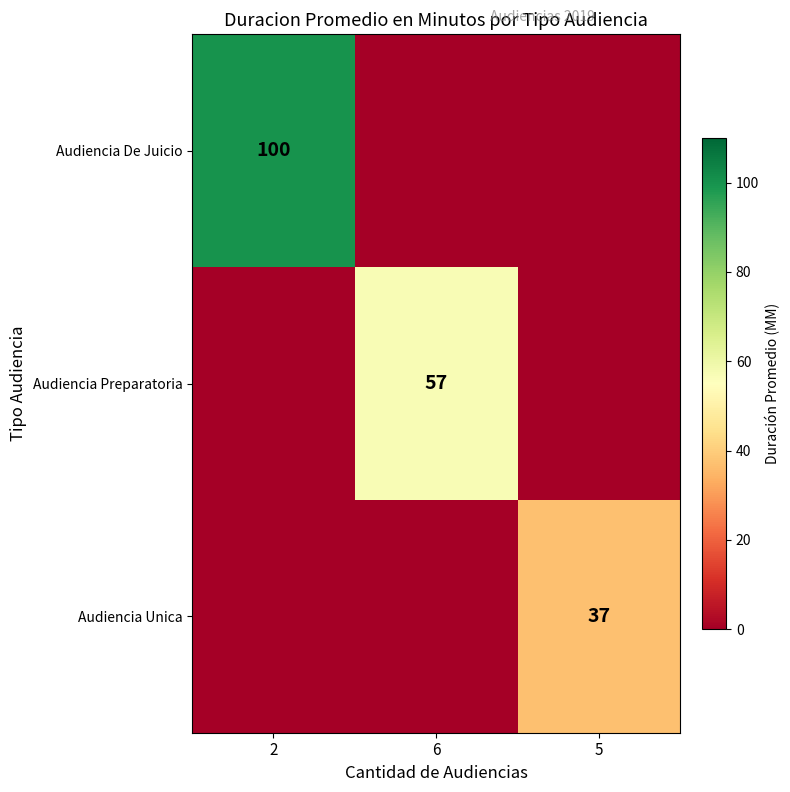

True or false: Audiencia De Juicio has a value of 155 at 2.

False